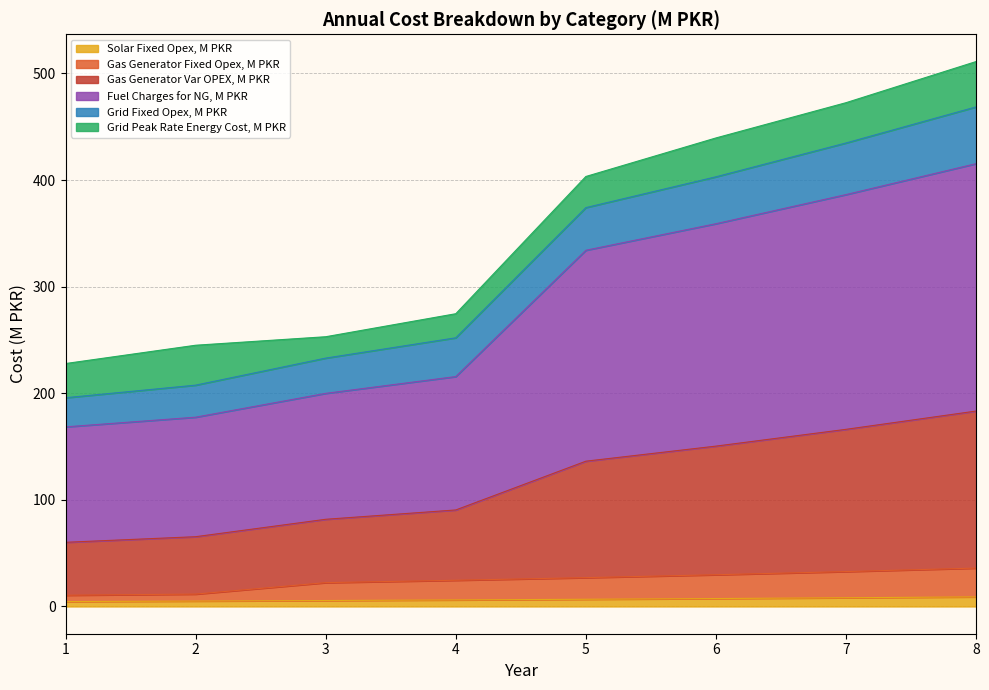

Does the chart display data point markers on the line(s)?

No